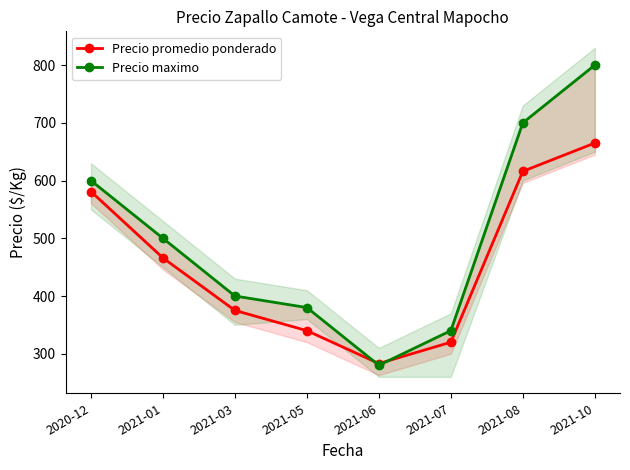

Which series has the widest spread of values?

Precio maximo